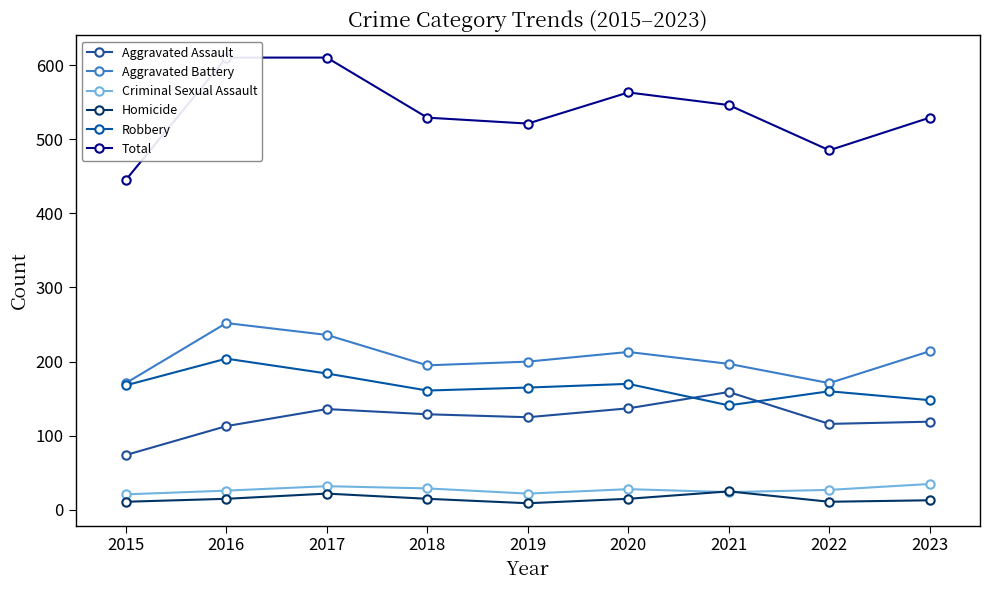

What value does the Robbery series have at 2018?

161